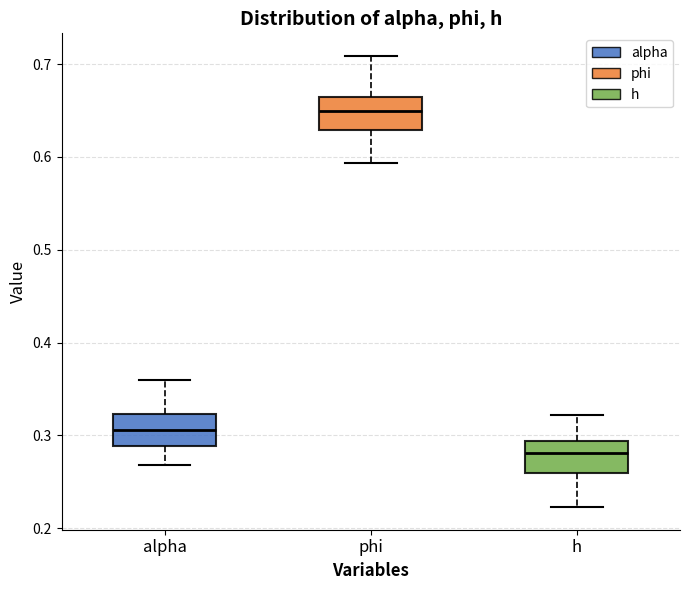

Where does the median line of the box for phi sit on the y-axis? The values are not printed on the chart, so give them approximately, as read against the axis.

0.65